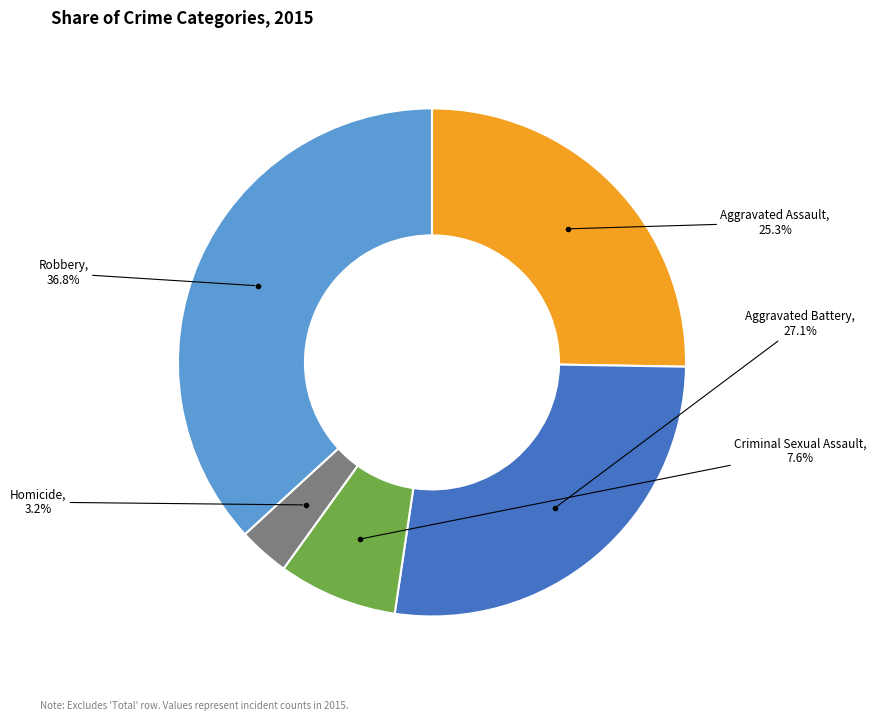

Is there a majority slice in this chart?

No